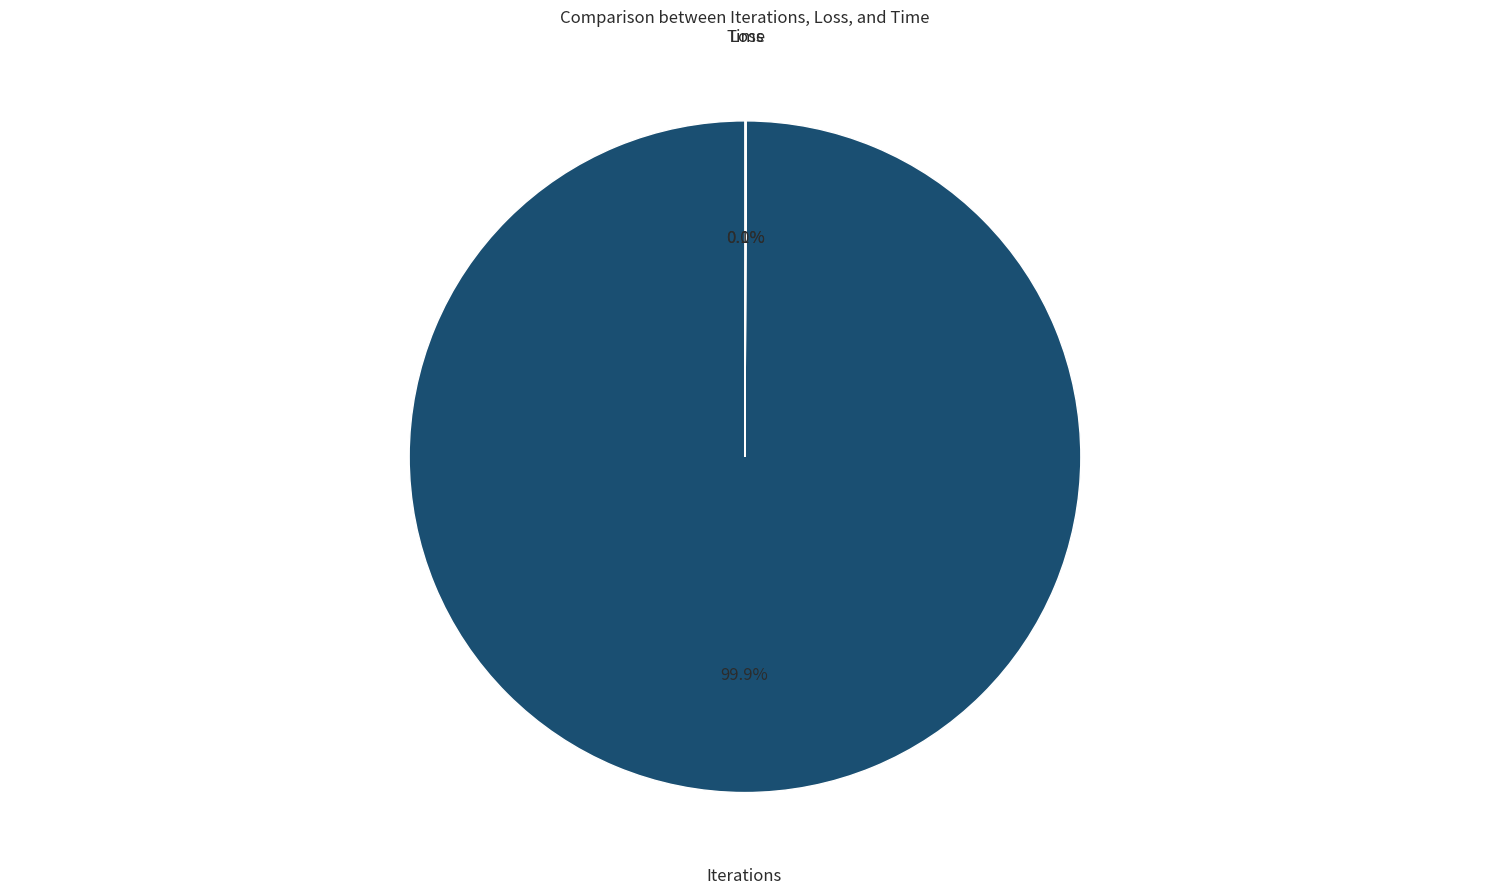

Which slice represents more than half of the pie?

Iterations